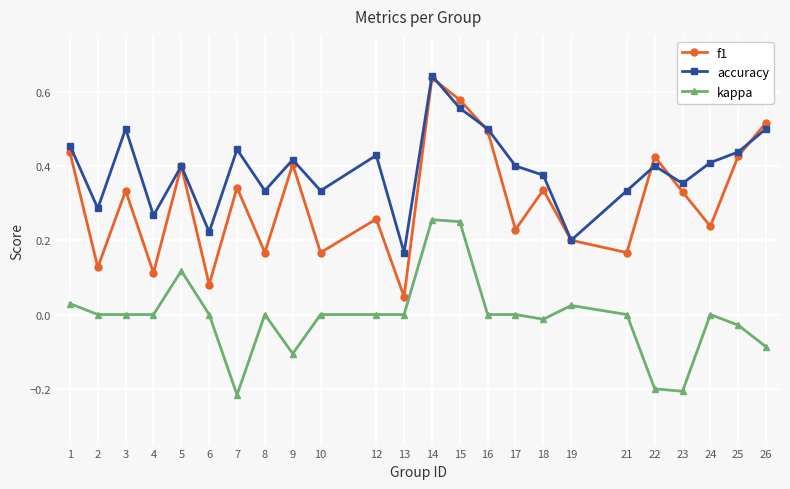

Between 2 and 13, which series saw the biggest shift?

accuracy